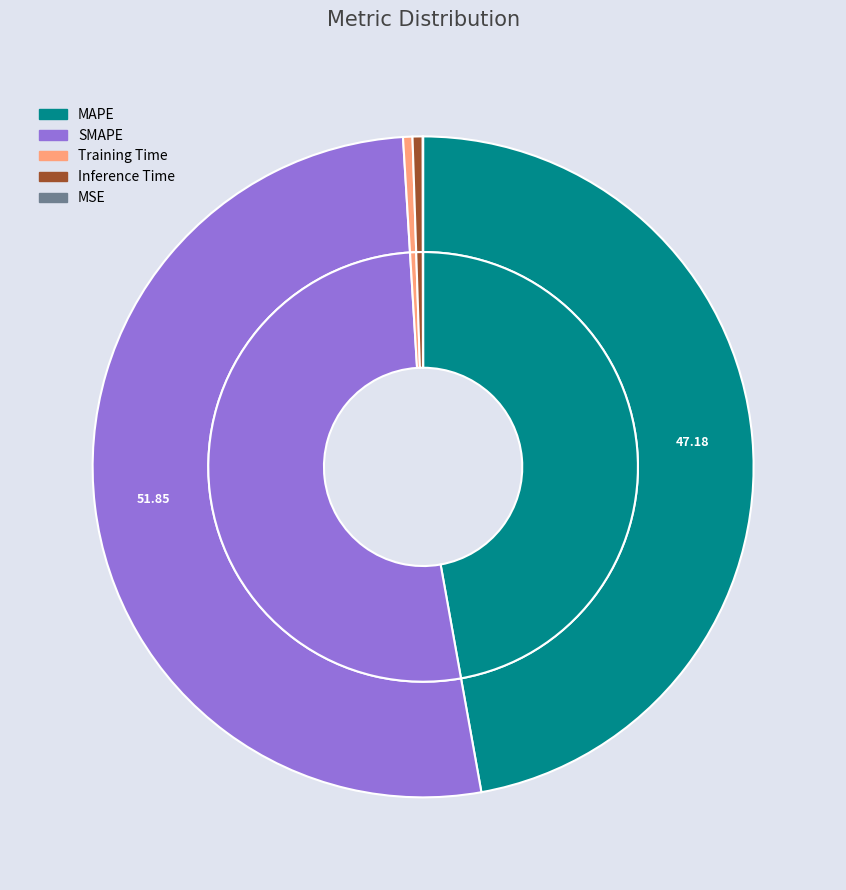

True or false: MAPE accounts for 34% of the total.

False